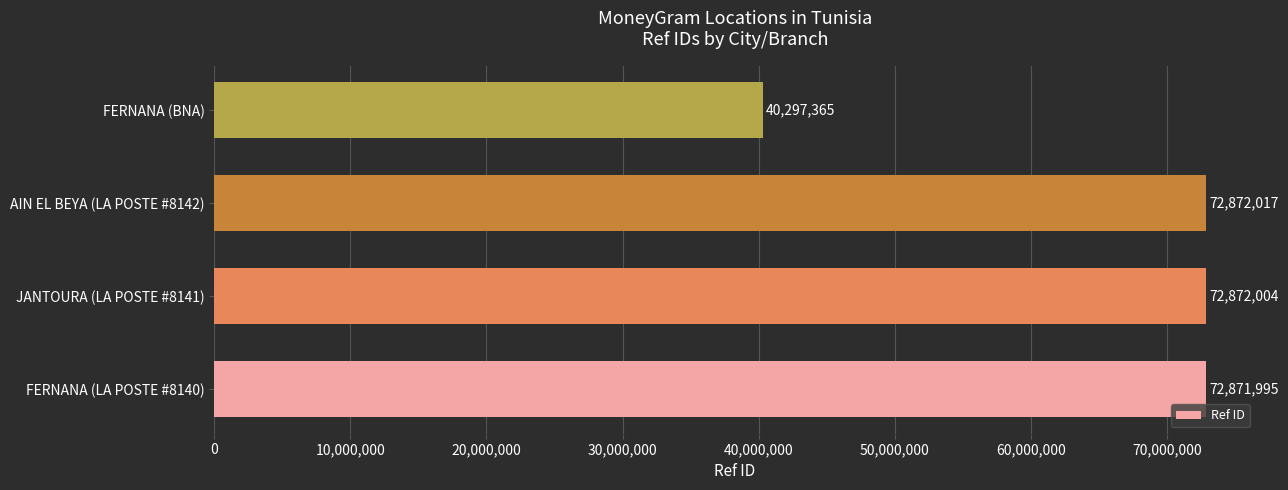

What value does the data have at FERNANA (LA POSTE #8140), to the nearest 100?

72872000